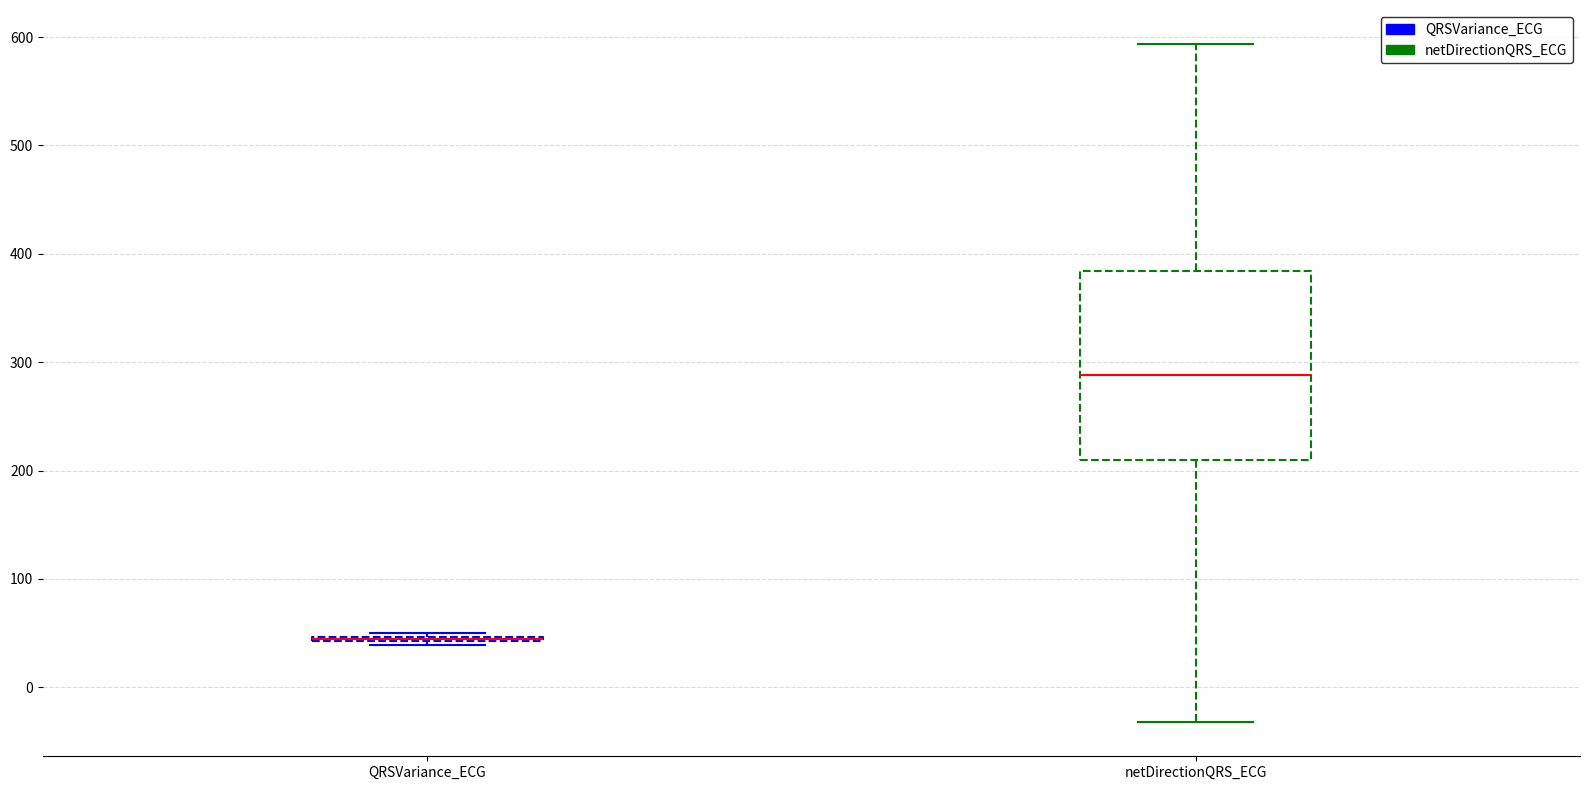

Reading left to right, read every box against the y-axis: the position of its median line, the range the box covers, and the ends of its whiskers. The values are not printed on the chart, so give them approximately, as read against the axis.

QRSVariance_ECG: box collapsed to a line at 40, whiskers 40 to 50
netDirectionQRS_ECG: median 290, box 210 to 380, whiskers -30 to 590